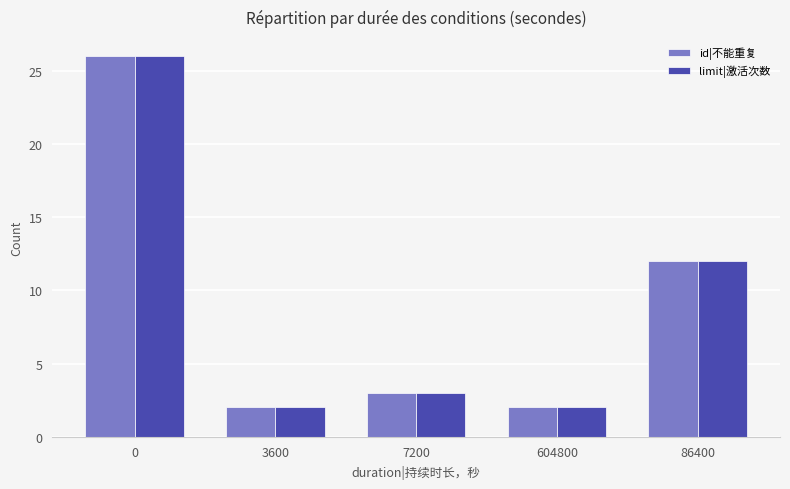

Reading left to right, extract all data points from this chart.

id|不能重复: 26	2	3	2	12
limit|激活次数: 26	2	3	2	12